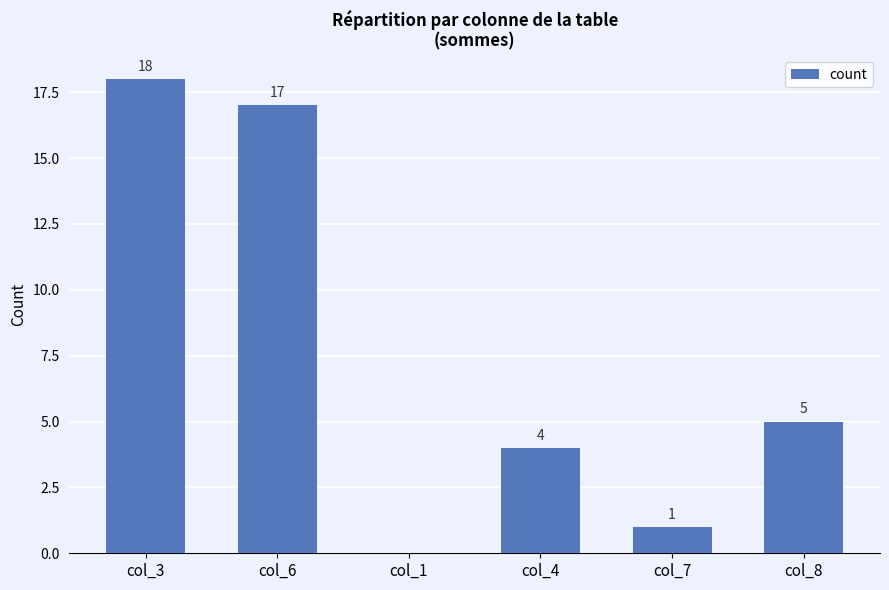

The value at col_3 is 18. True or false?

True